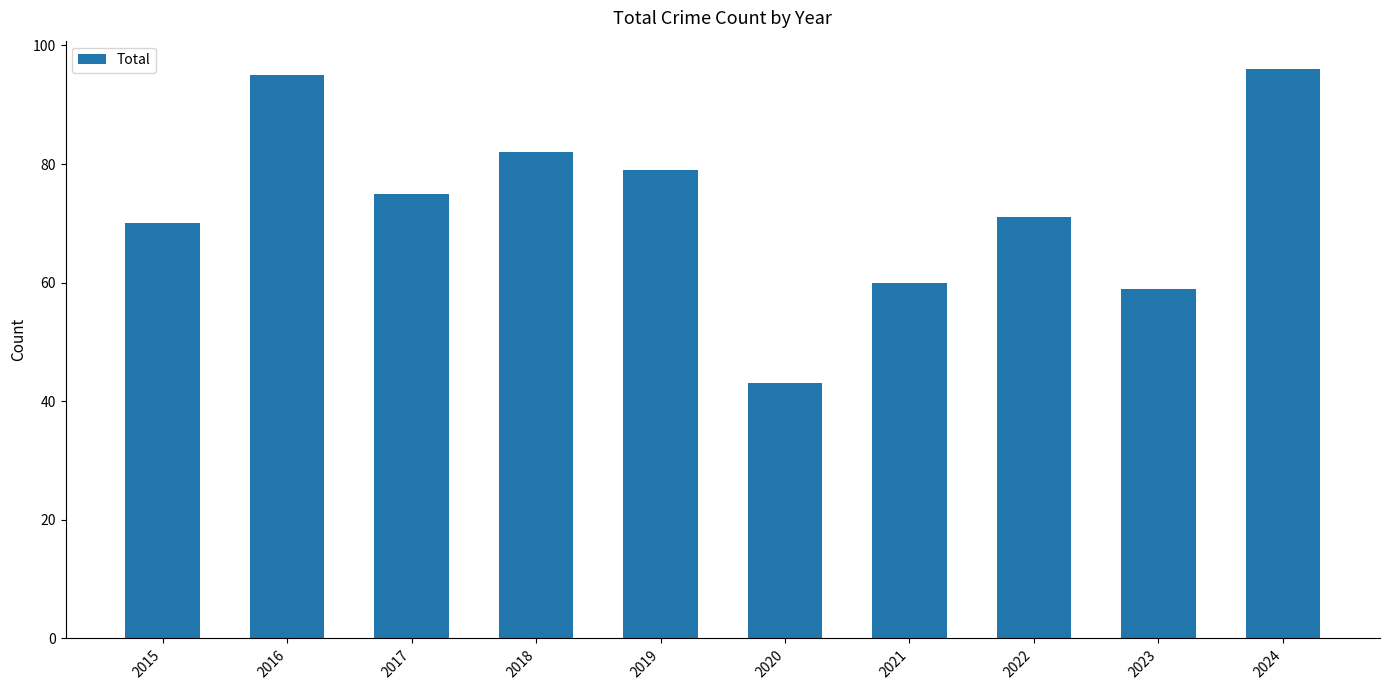

Rank the categories by value from highest to lowest.

2024, 2016, 2018, 2019, 2017, 2022, 2015, 2021, 2023, 2020